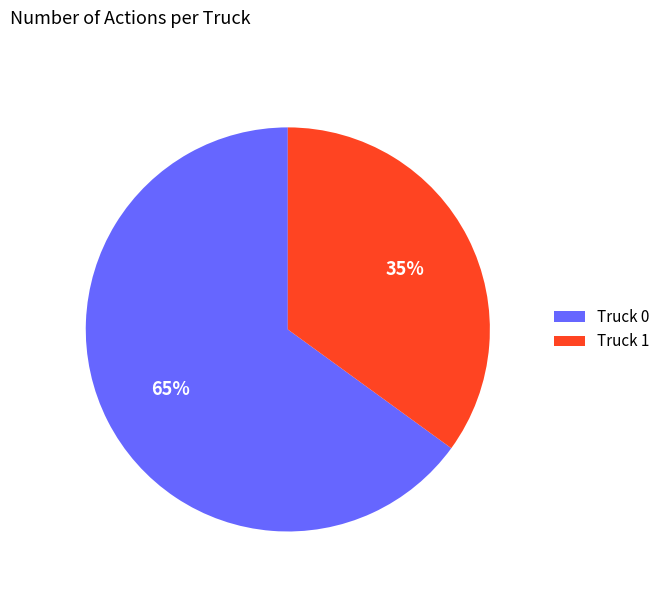

To the nearest percent, what portion does Truck 0 represent?

65%